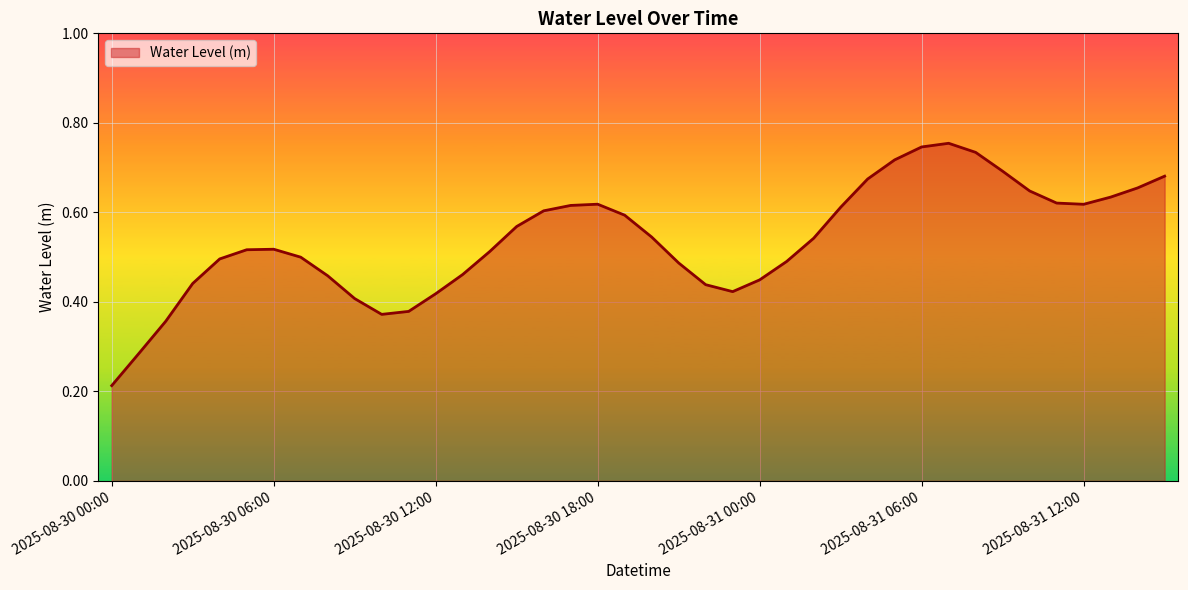

Does the chart display data point markers on the line(s)?

No